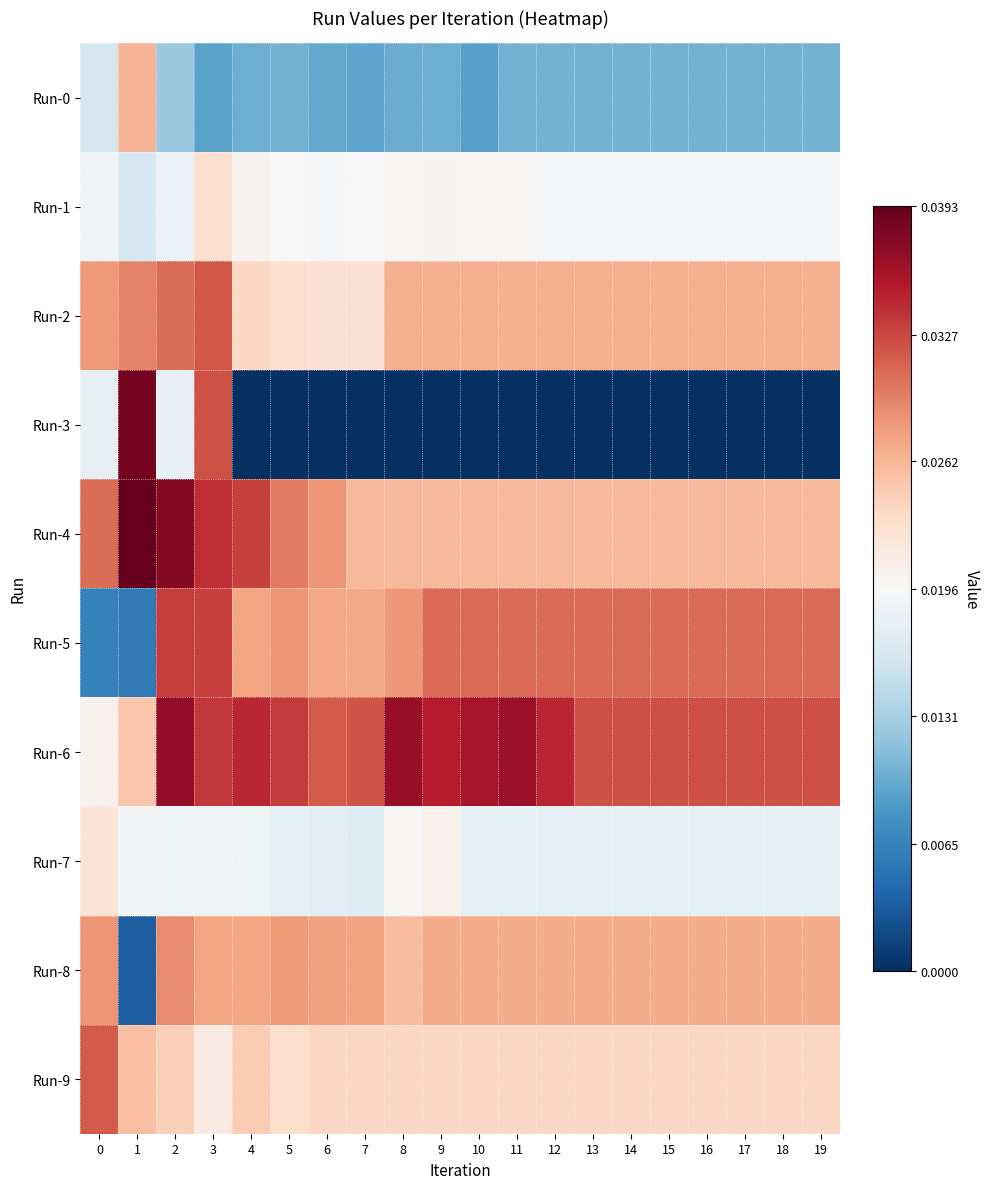

At which category is the sum across all series the highest?

3